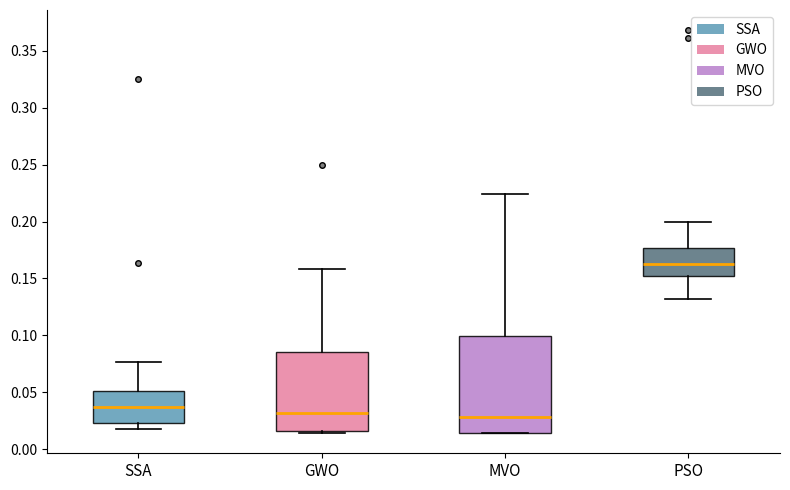

Which box is the tallest, from its lower edge to its upper edge?

MVO